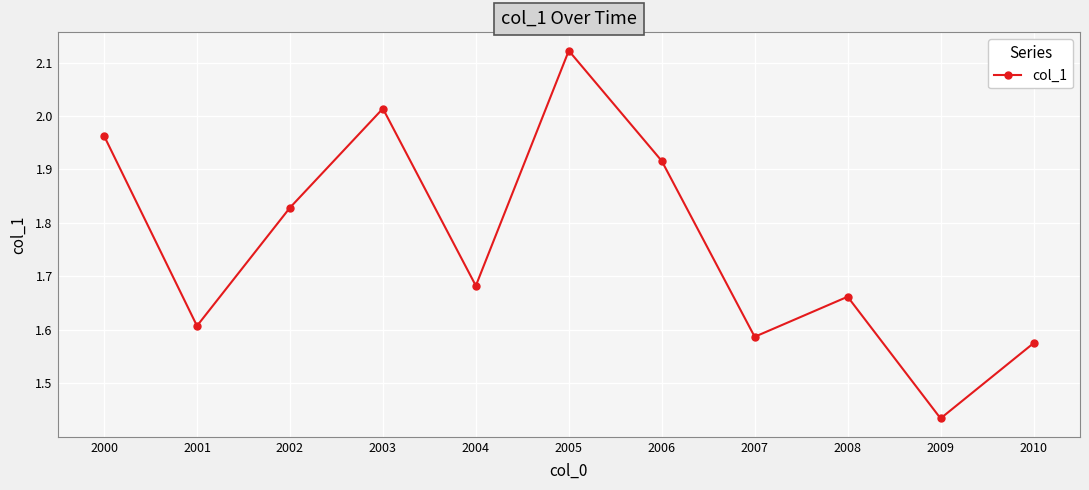

How many interior local valleys (lower than both neighbors) does the data have?

4